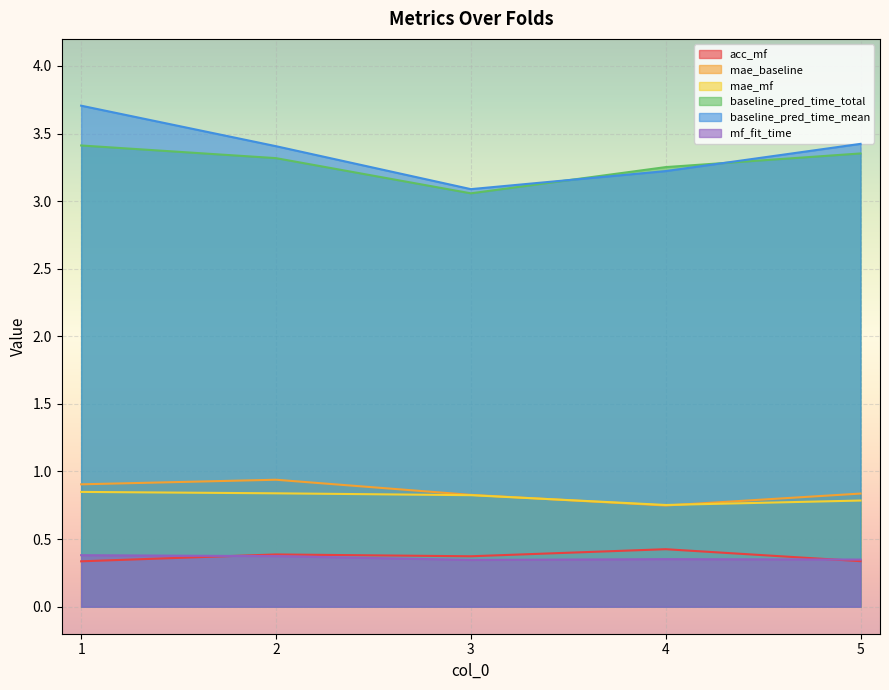

What is the sum of all baseline_pred_time_total values?

16.4